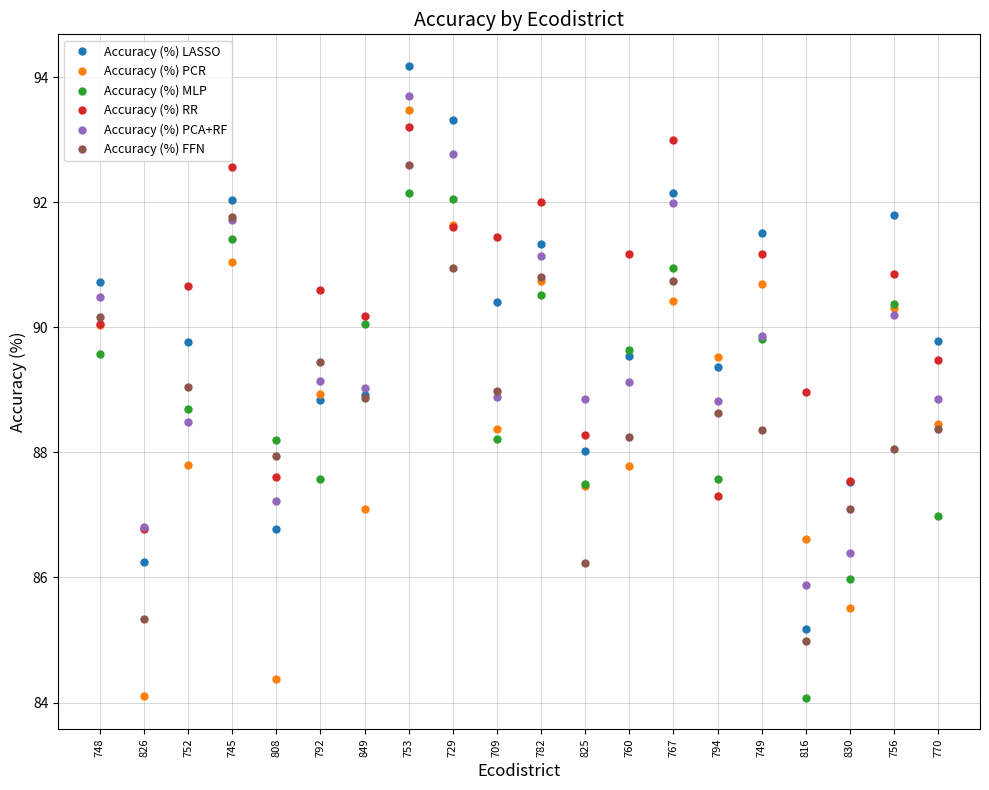

What is the difference between the highest and lowest values at 849?

3.1